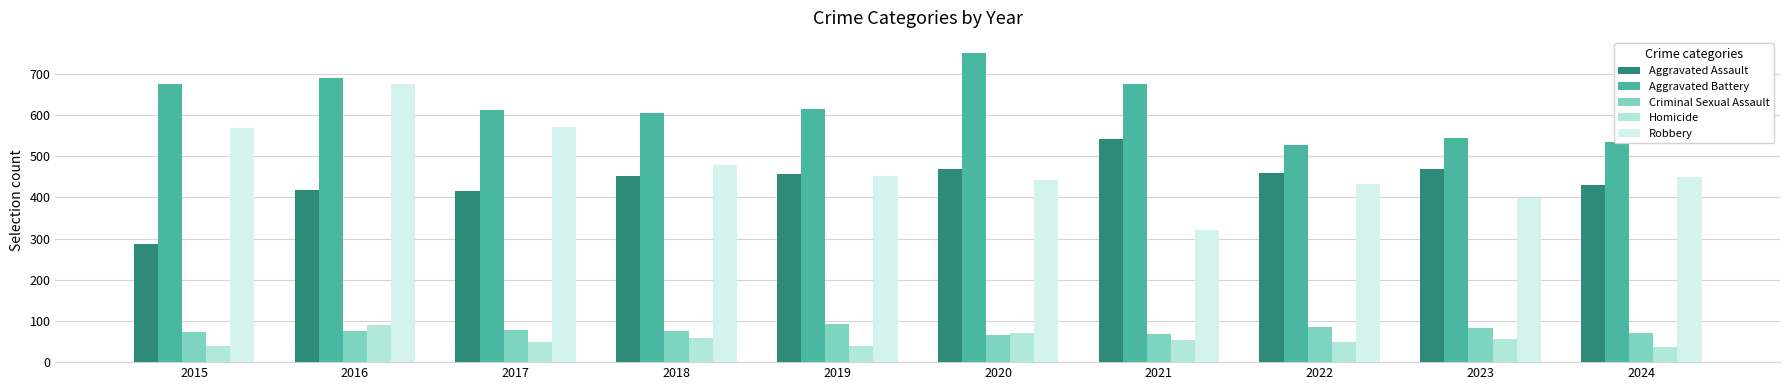

At which category is the sum across all series the highest?

2016